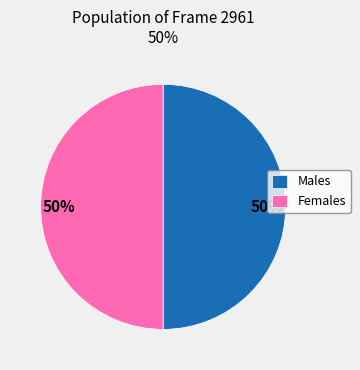

Is it true that Females is 58% of the pie?

False